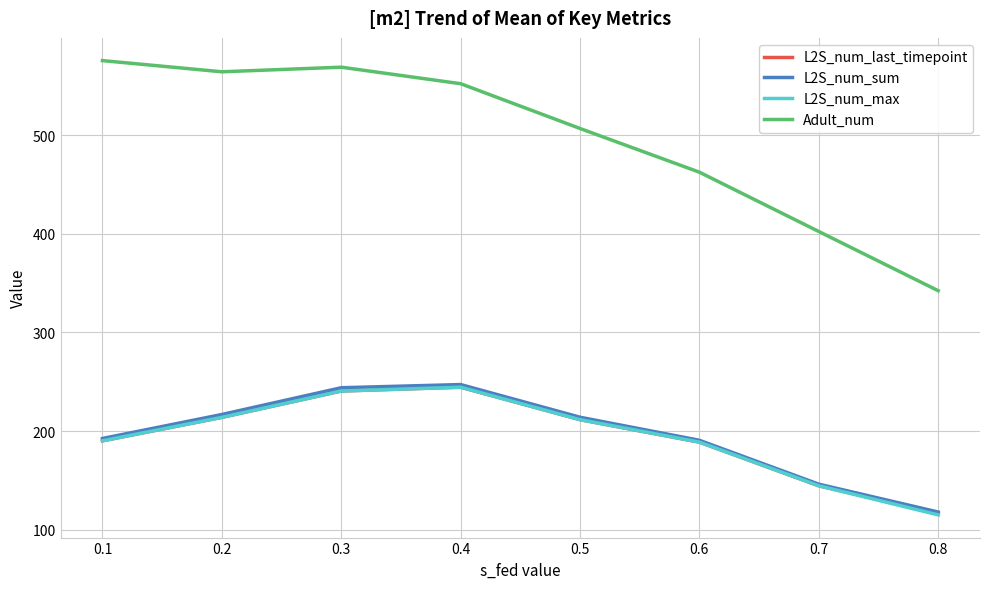

Is the value of L2S_num_sum at 0.7 greater than the value of L2S_num_max at 0.3?

No